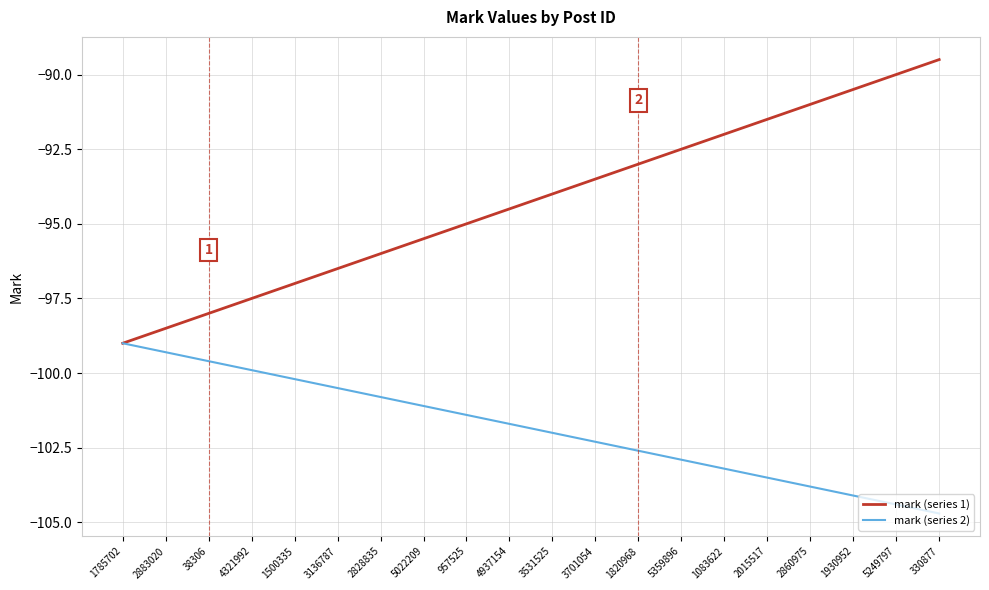

True or false: mark (series 2) has more than 0 points higher than both neighbors.

False